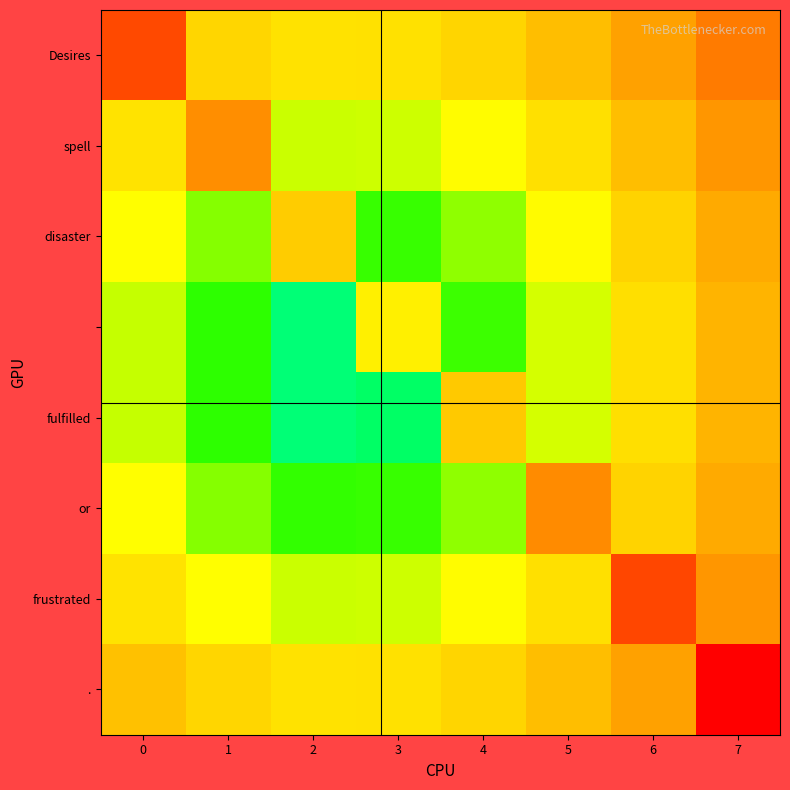

What is the maximum value shown in the chart?

1.0